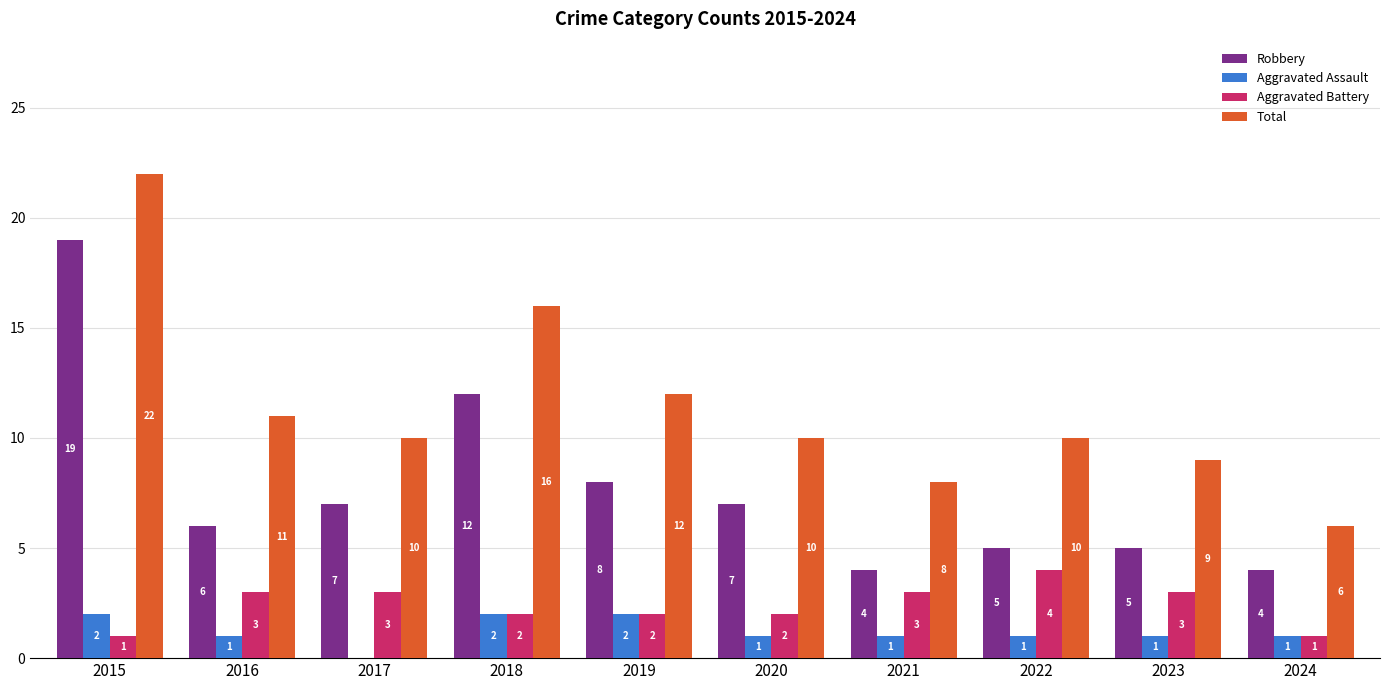

What is the maximum value shown in the chart?

22